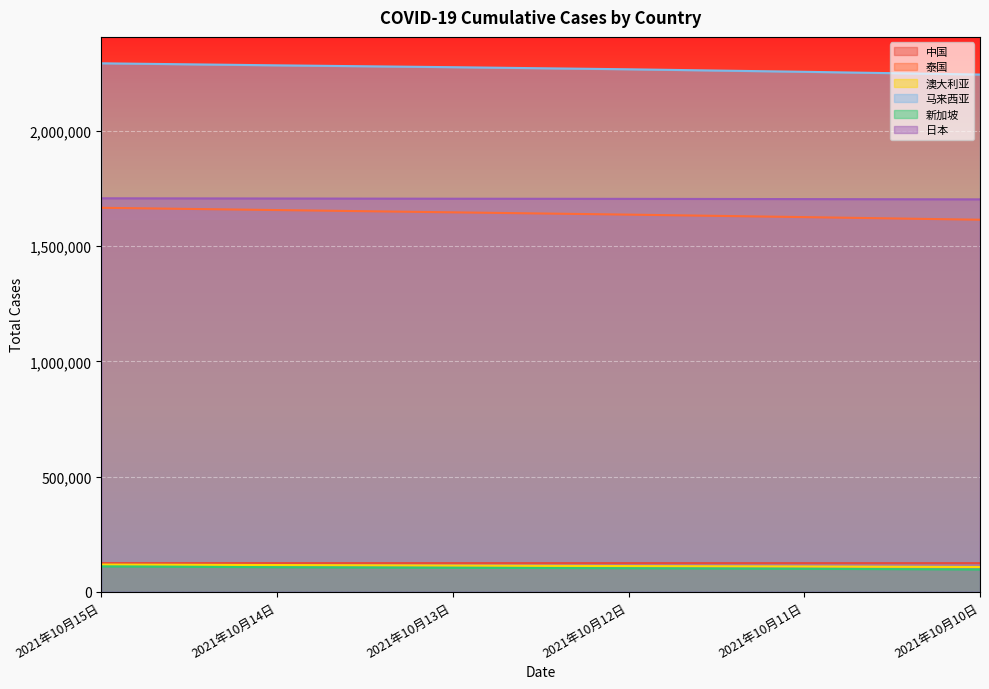

What is the sum of all 新加坡 values?

617702